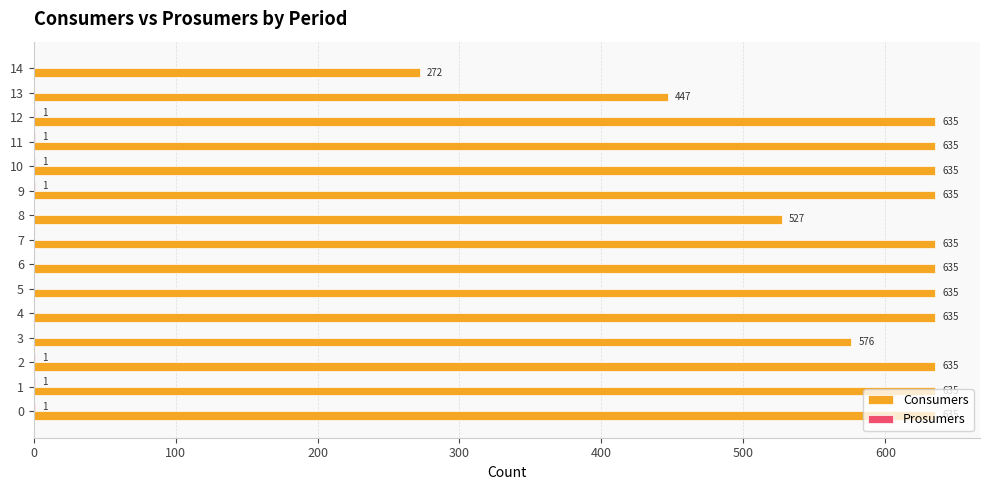

Which series has the largest range (max minus min)?

Consumers